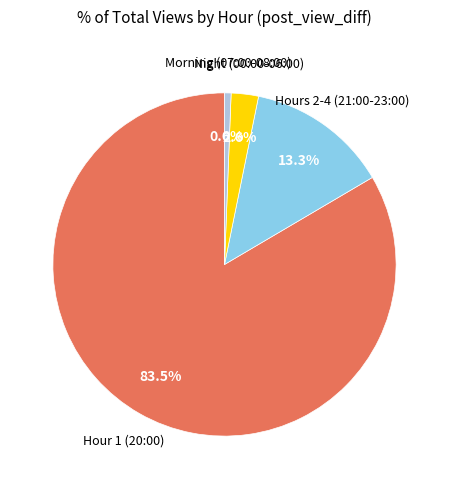

Is there a majority slice in this chart?

Yes